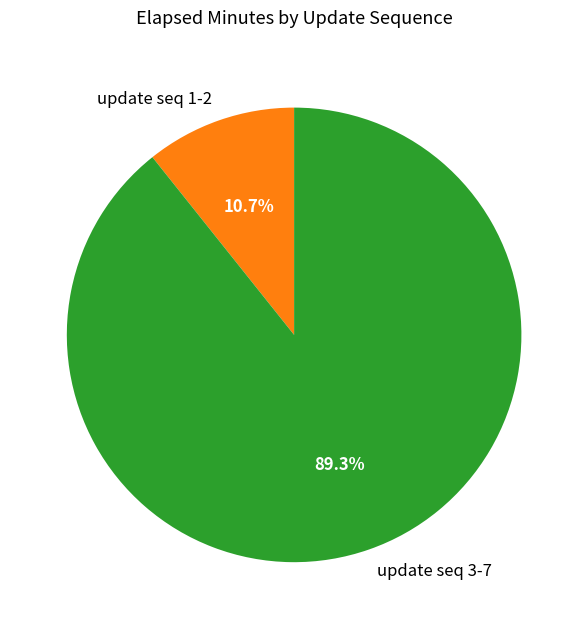

Is there a majority slice in this chart?

Yes